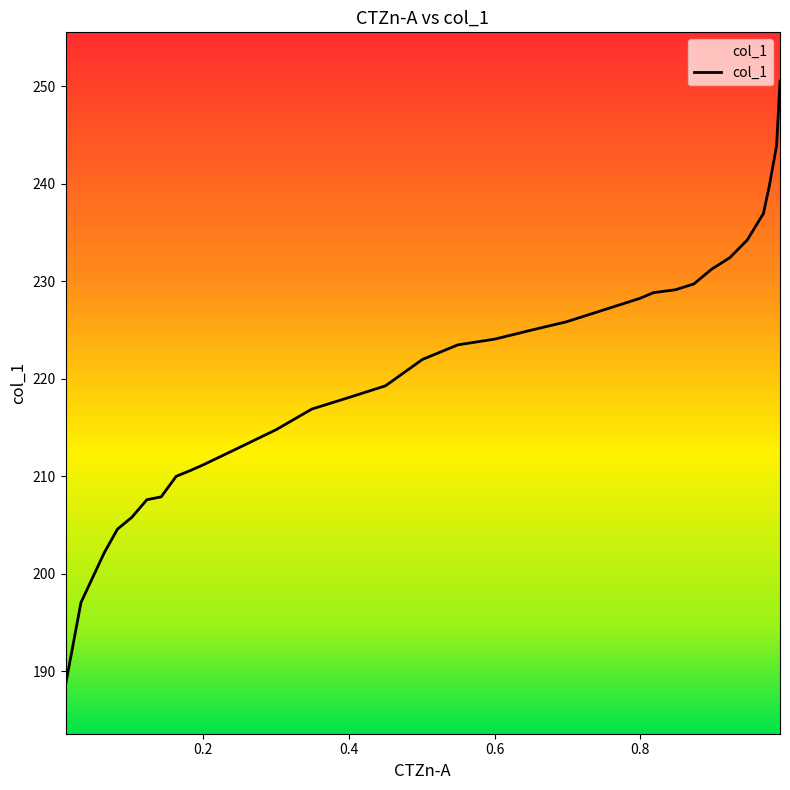

Does the chart have visible grid lines?

No